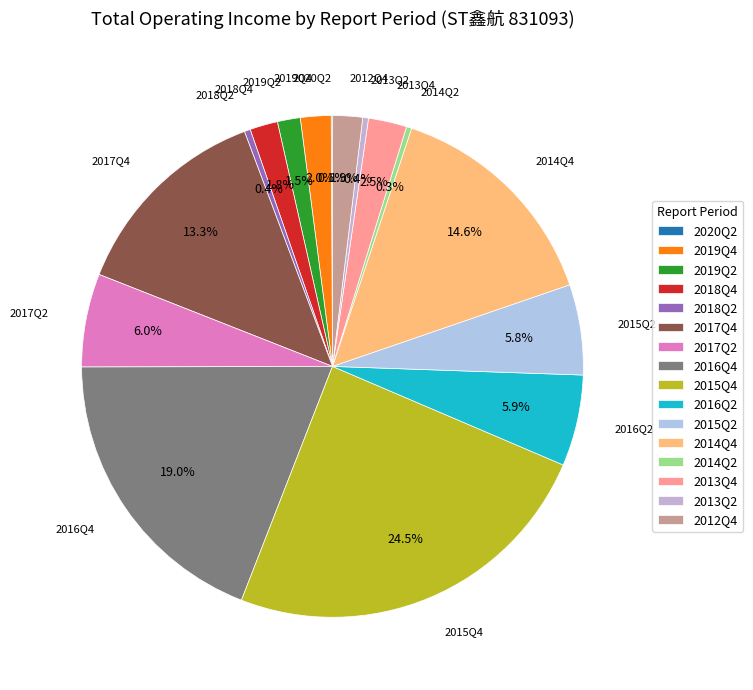

To the nearest percent, what portion does 2018Q4 represent?

2%